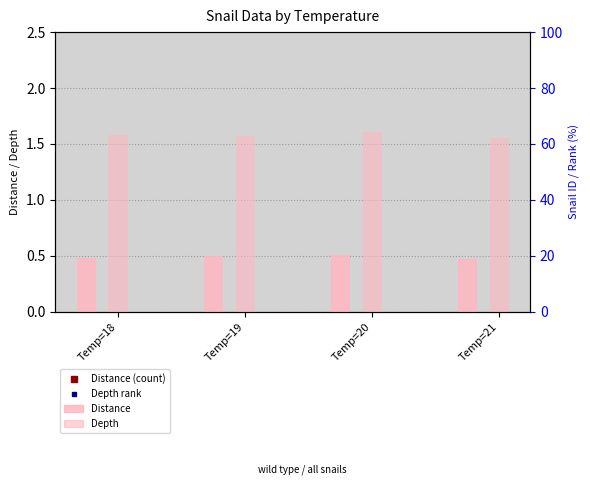

Is it true that Distance equals 0.5 at Temp=20?

True